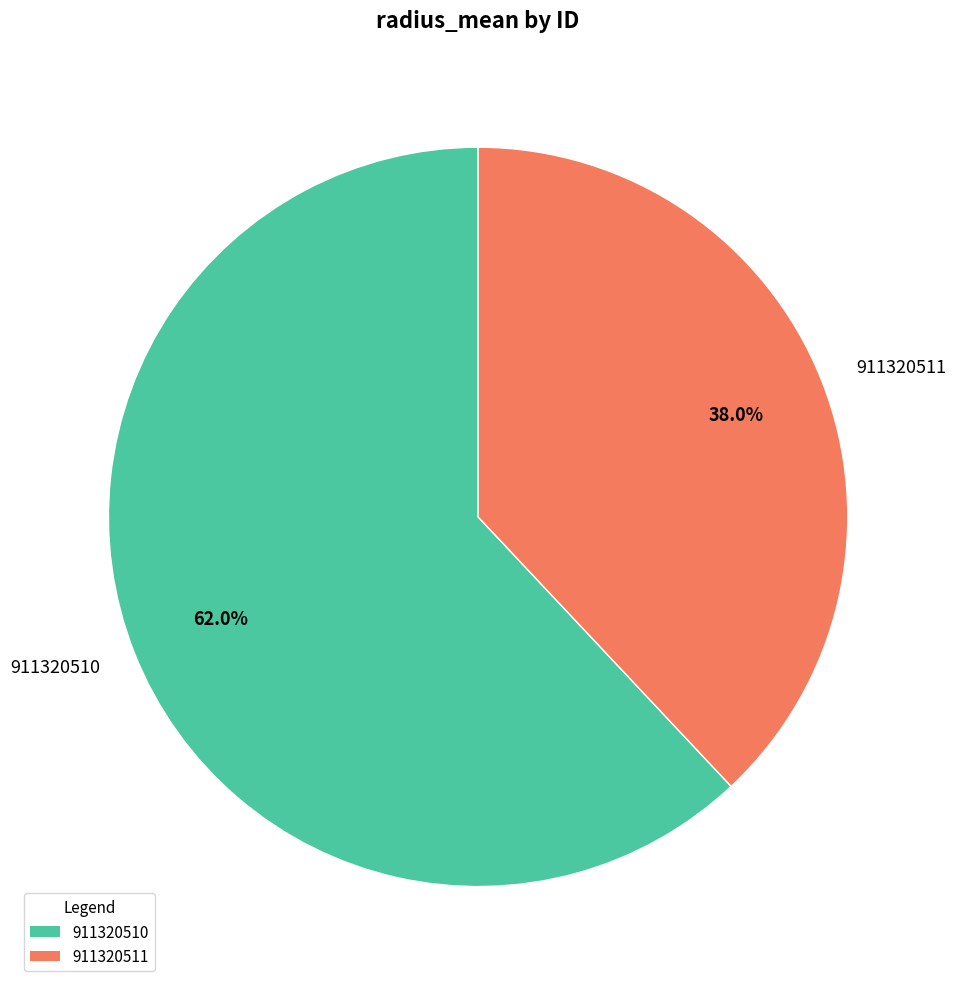

What is the ratio of the value at 911320510 to the value at 911320511?

1.6